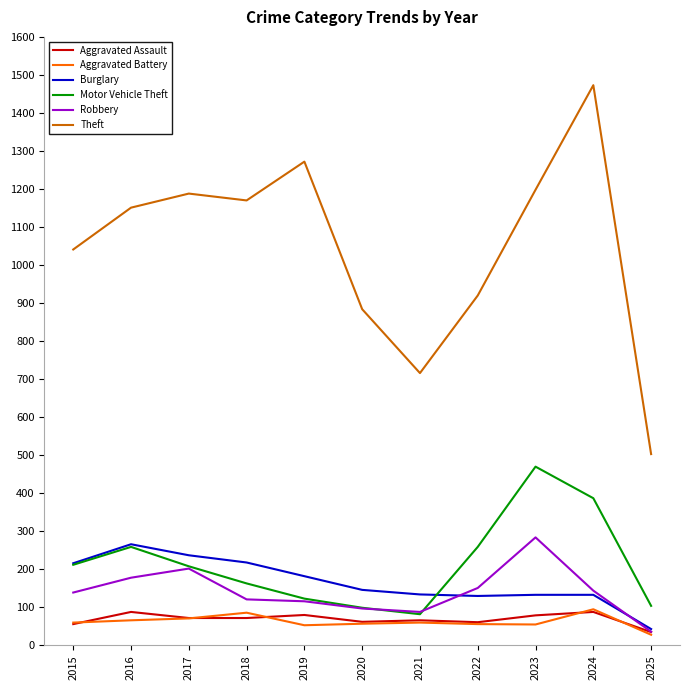

True or false: Theft and Aggravated Assault intersect in this chart.

False